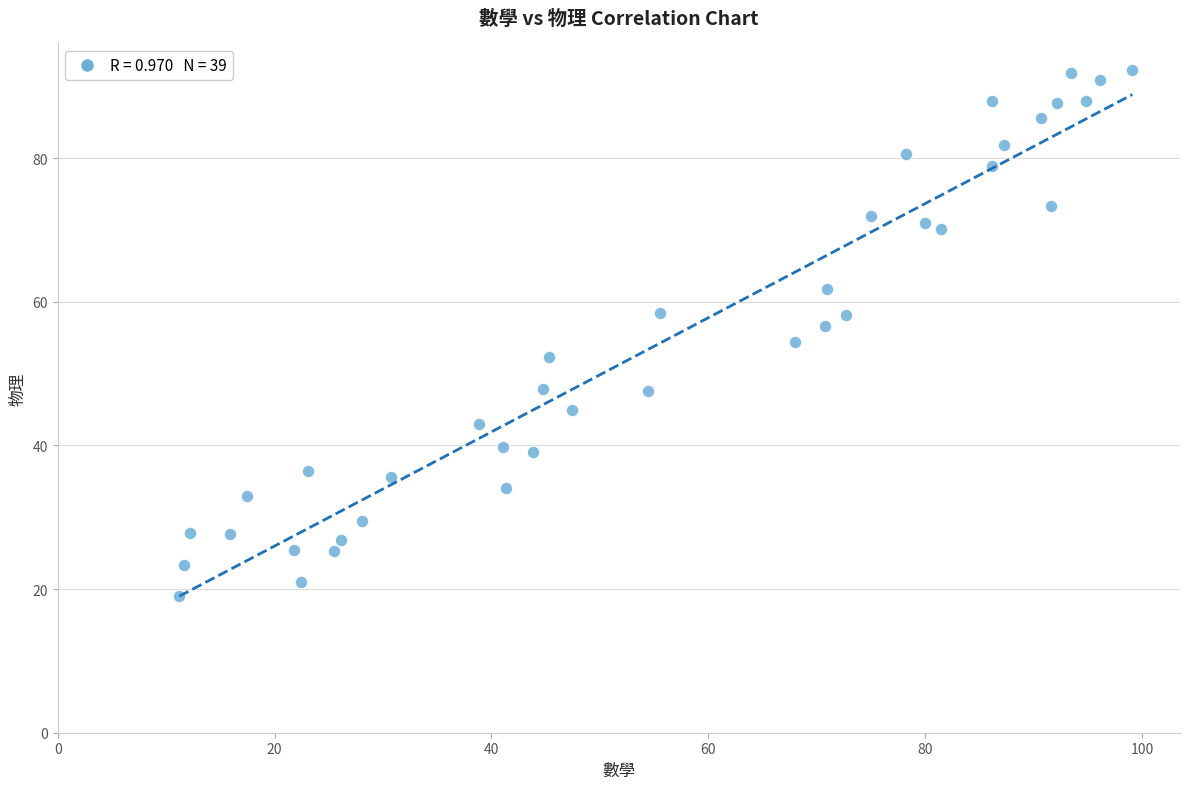

What is the range of X values (max minus min)?

87.9